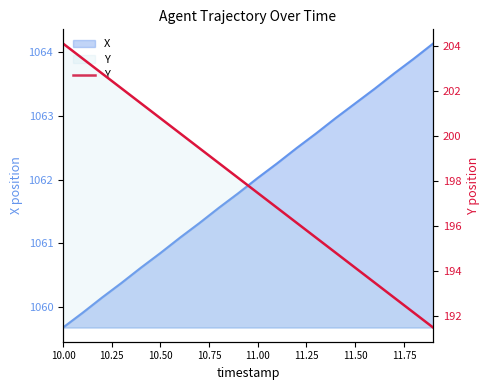

At which category does the chart reach its peak across all series?

10.00